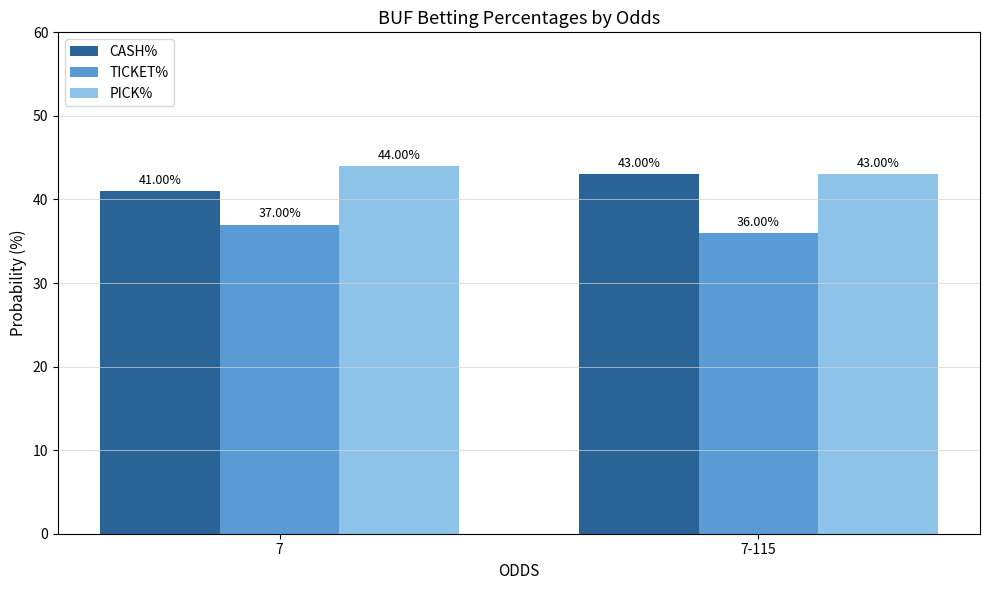

What is the value of the TICKET% bar at the 1st from the left?

37